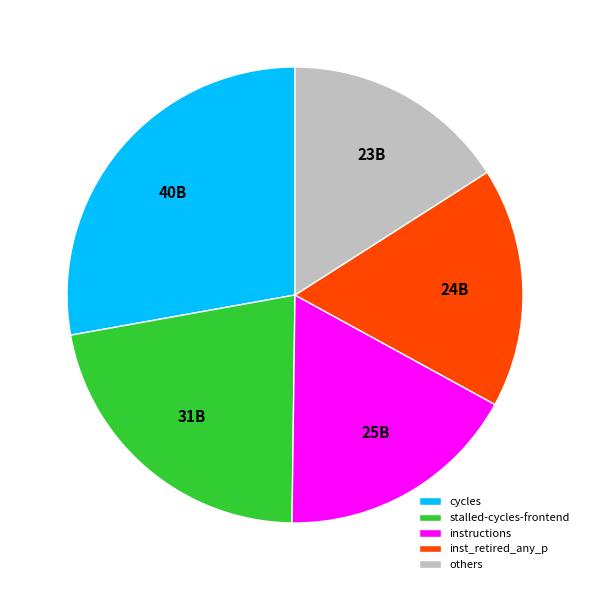

Between cycles and instructions, which is larger?

cycles